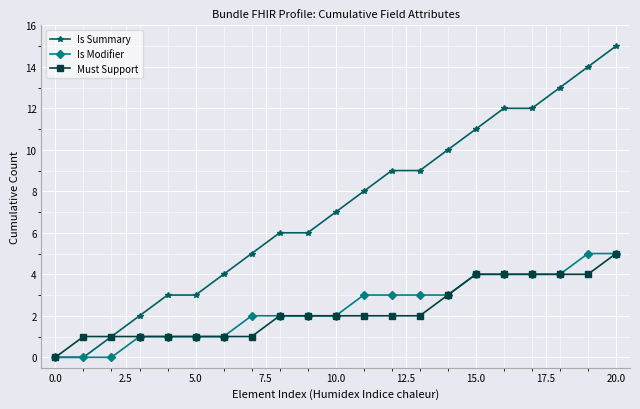

Which series has the largest total across all categories?

Is Summary